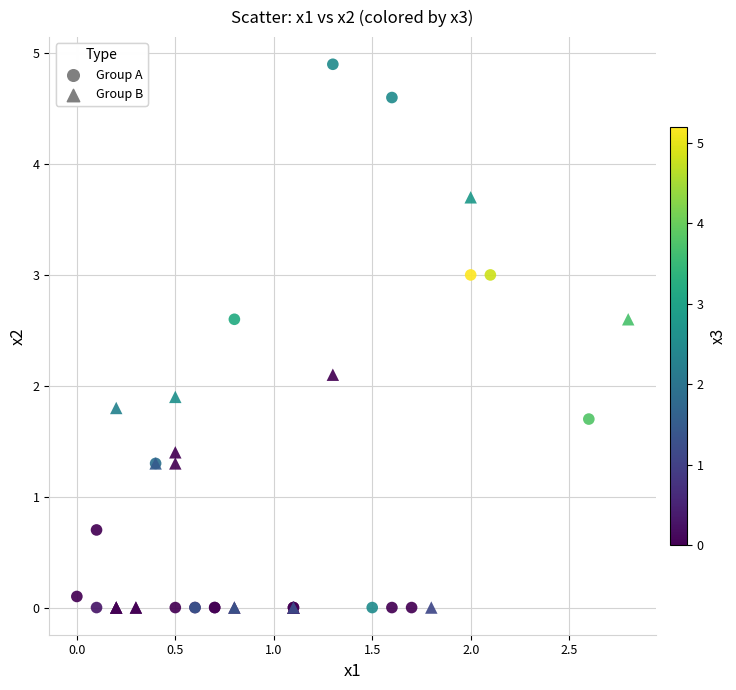

Which series reaches the maximum Y coordinate?

Group A